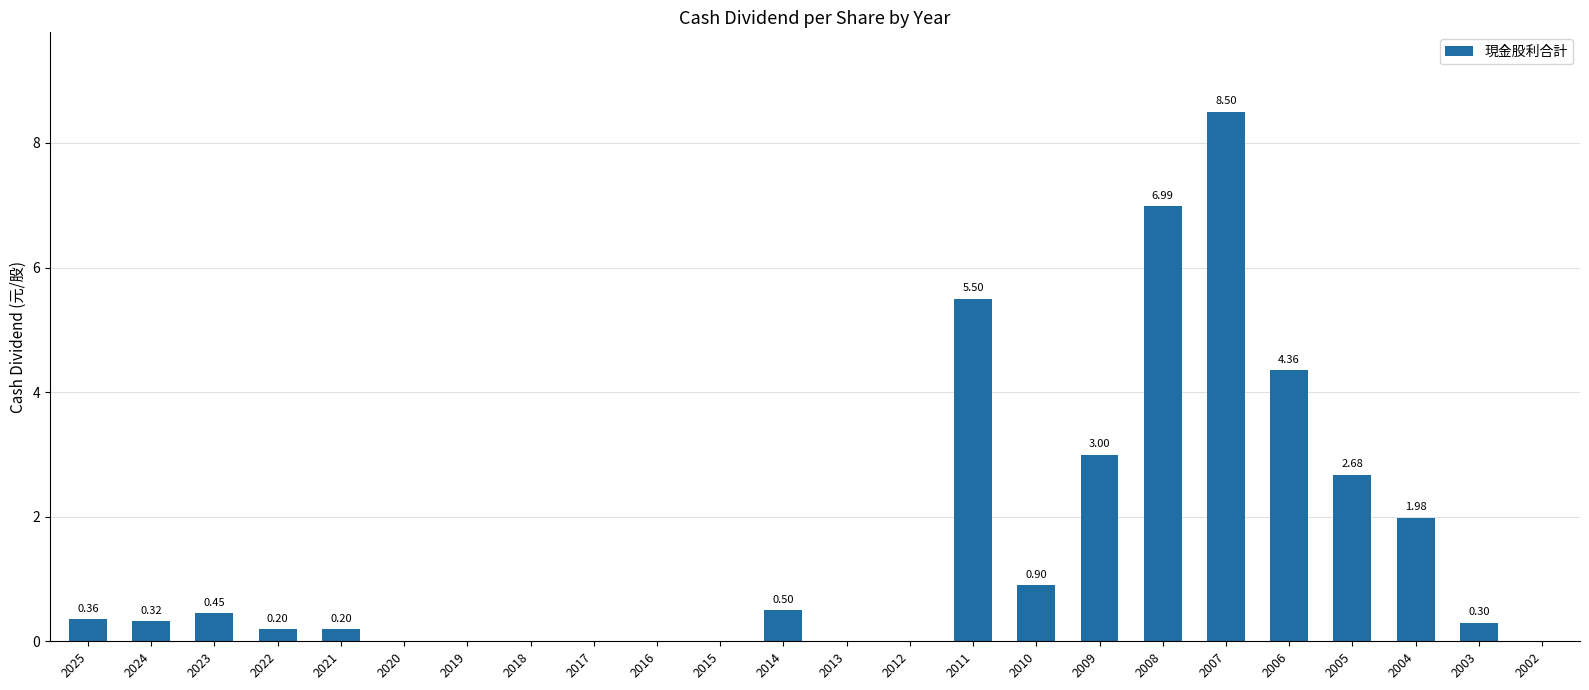

True or false: the data shows 0.0 at 2012.

True